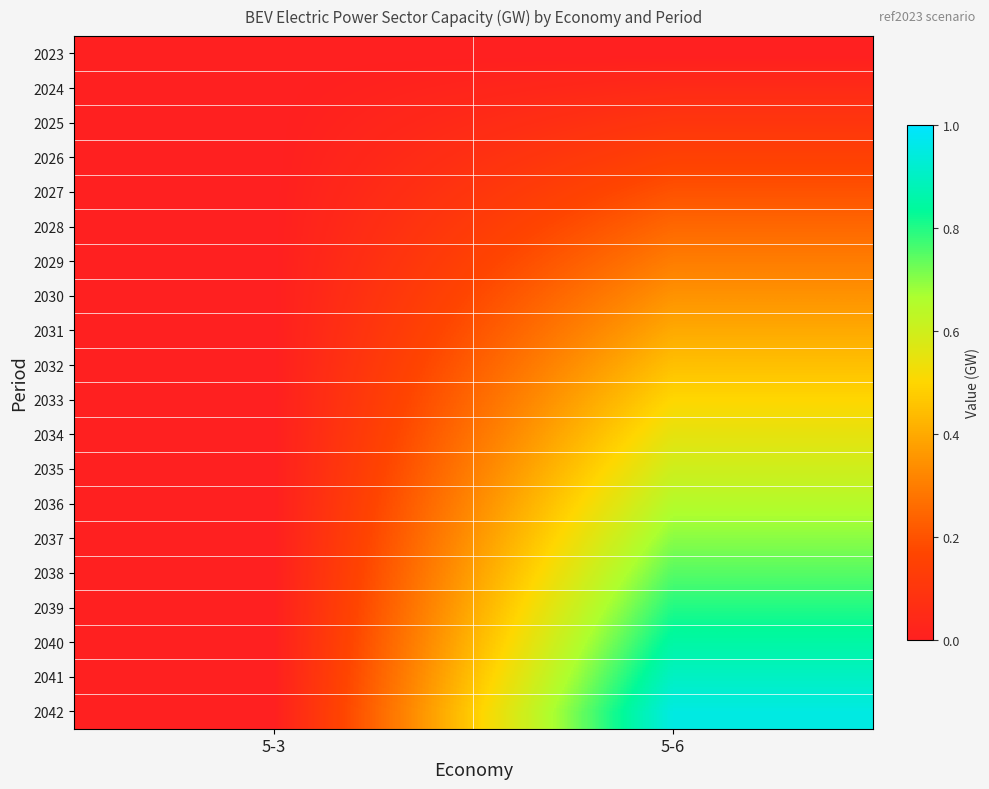

Count the number of categories in the chart.

2